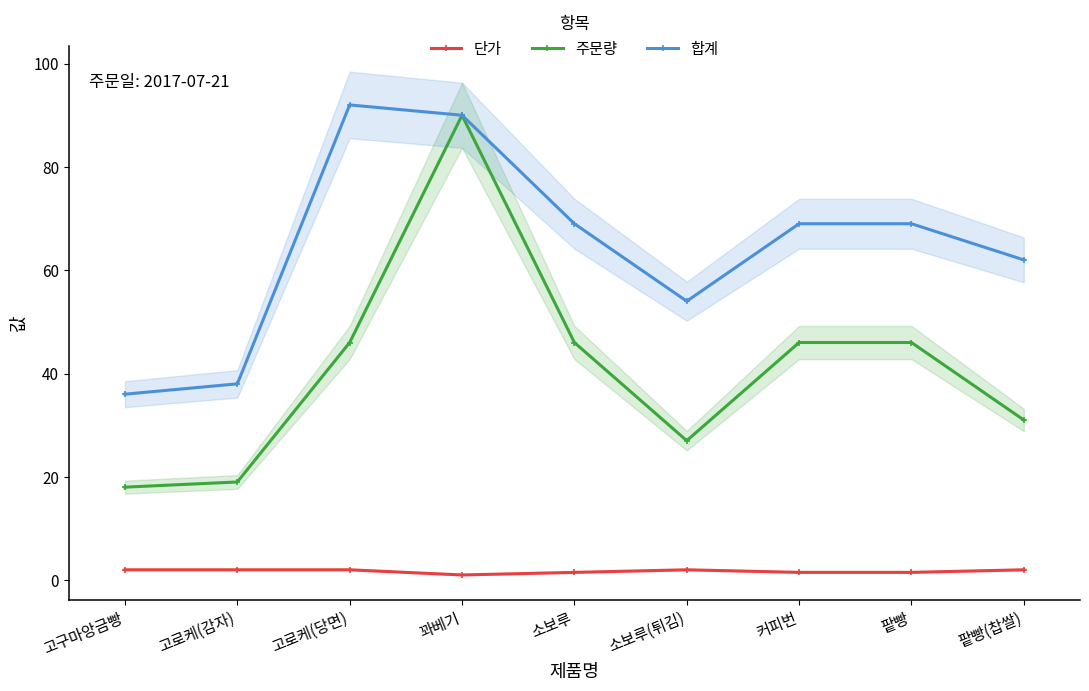

True or false: 단가 and 합계 cross at least once.

False